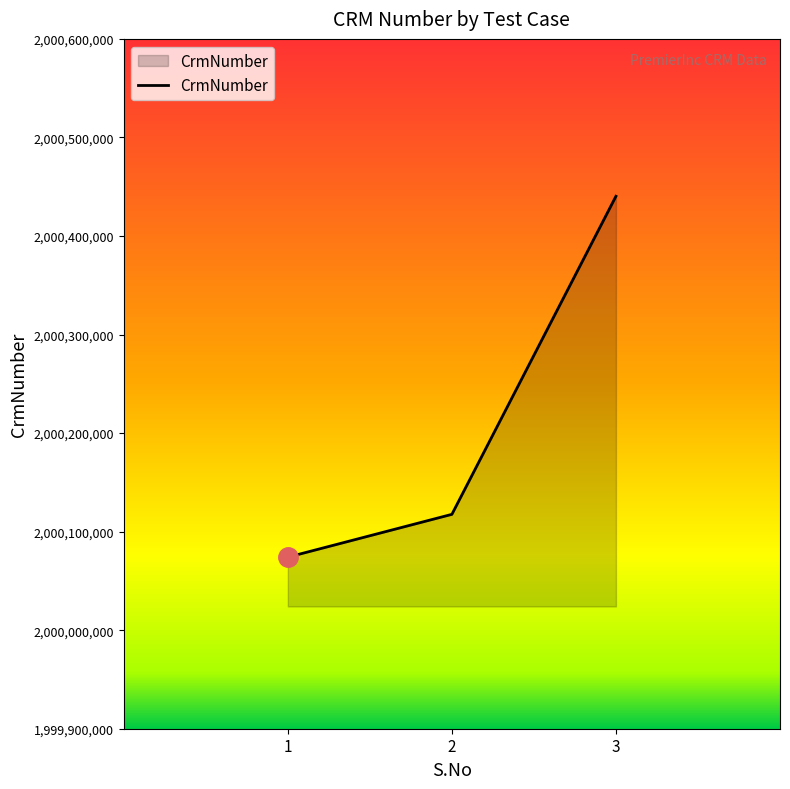

Rank the categories by value from lowest to highest.

1, 2, 3